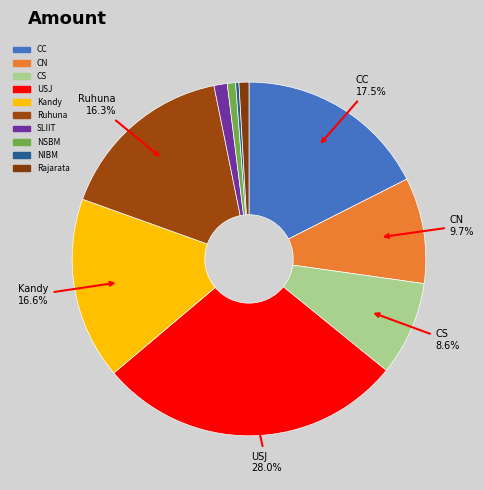

How many segments does this pie chart have?

10